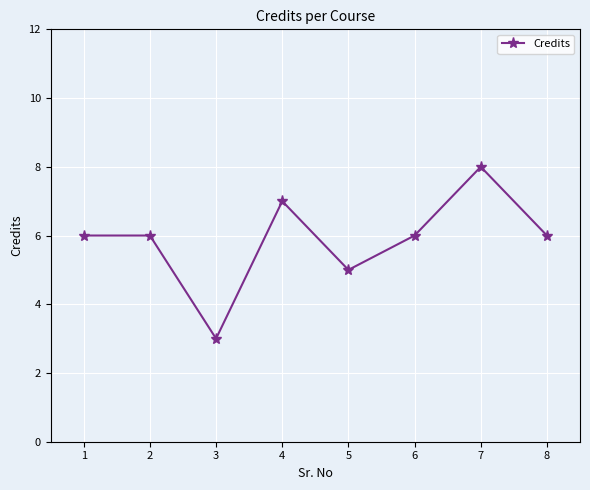

What is the sum of all values?

47